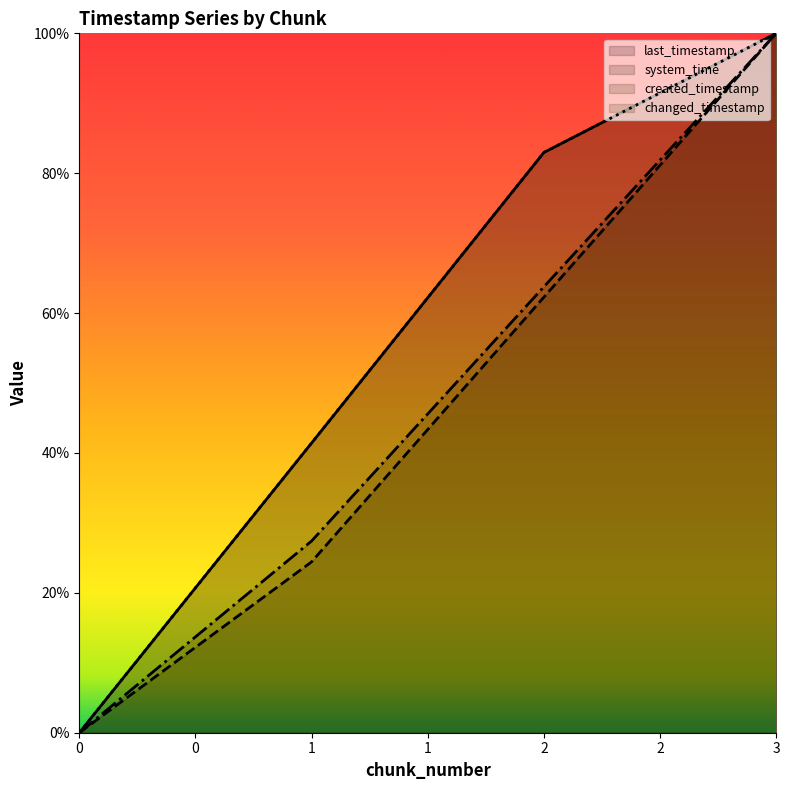

Reading left to right, list all the values displayed in this chart.

last_timestamp: 0.0	41.4	83.0	100.0
system_time: 0.0	24.4	62.3	100.0
created_timestamp: 0.0	27.4	63.8	100.0
changed_timestamp: 0.0	41.4	83.0	100.0